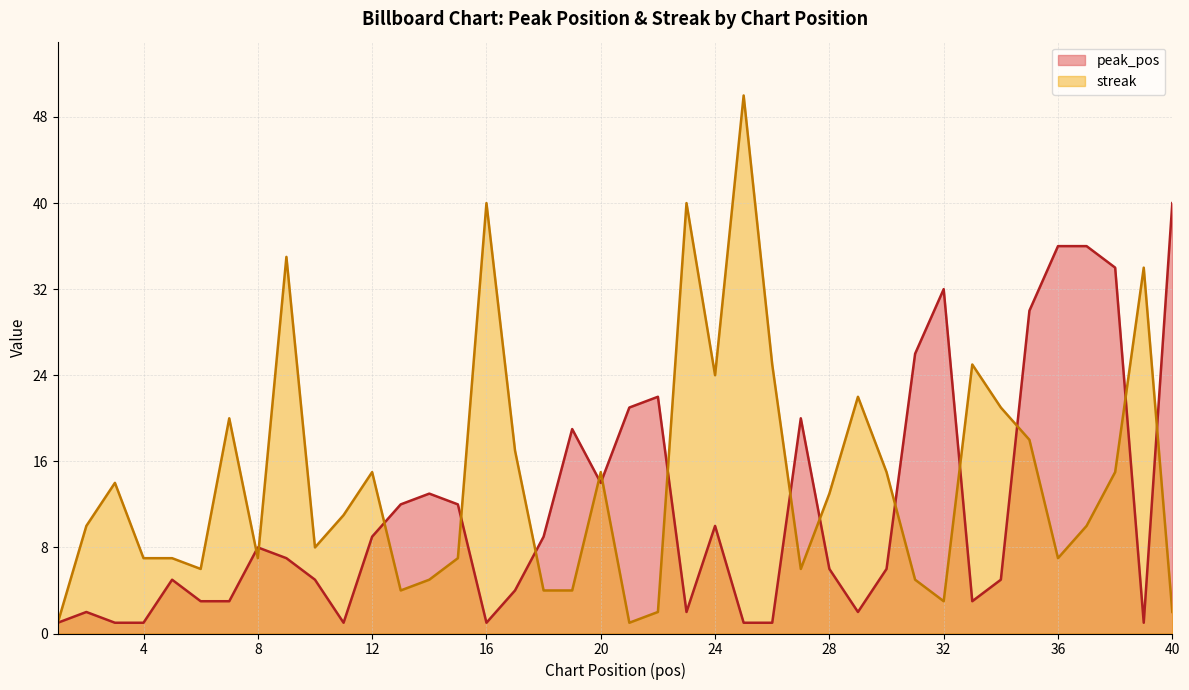

What is the total value across all series at 38?

49